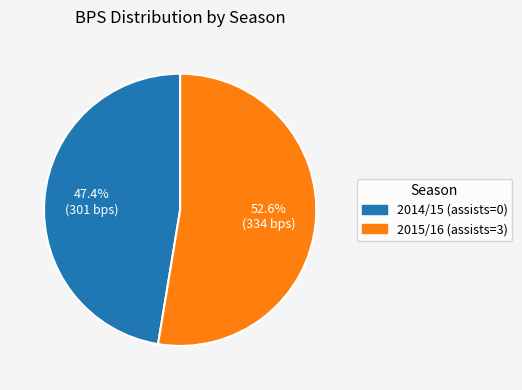

Do 2015/16 (assists=3) and 2014/15 (assists=0) together represent more than half of the pie?

Yes